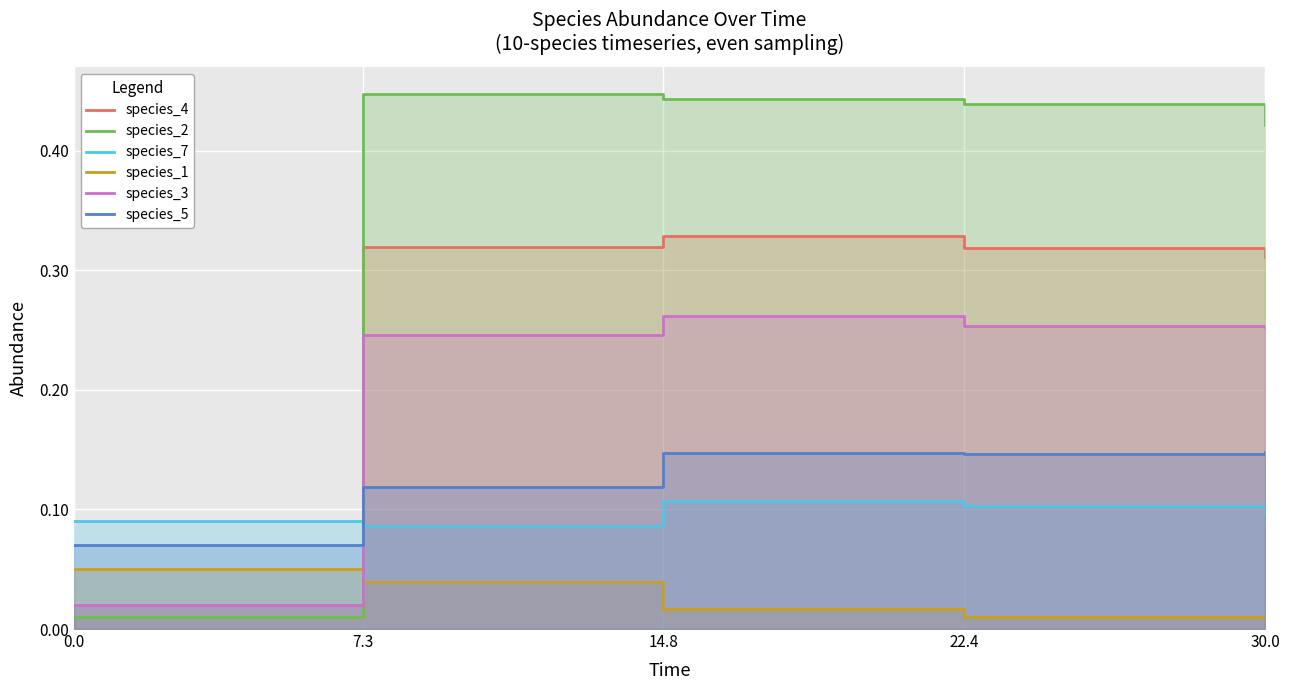

Which label corresponds to the largest value in the chart?

7.3